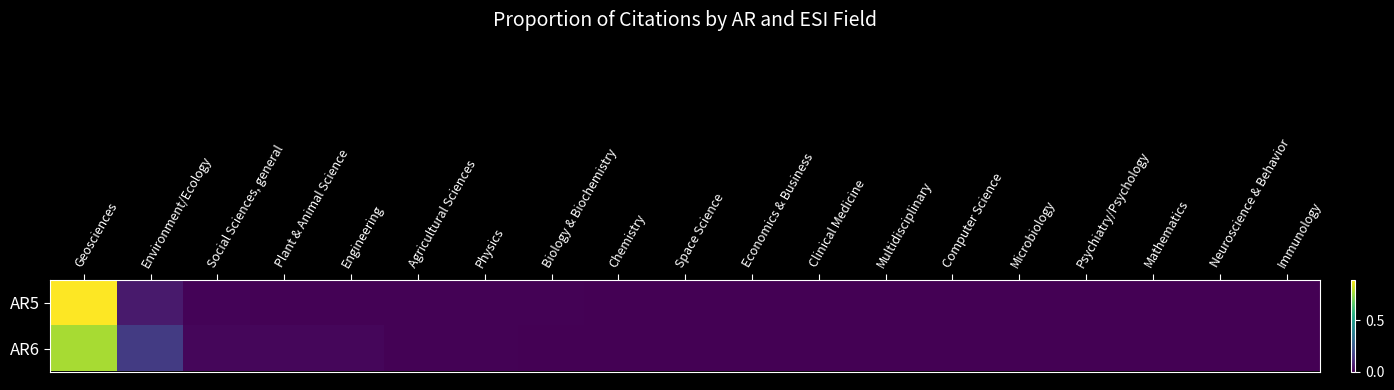

At which category is the sum across all series the highest?

Geosciences